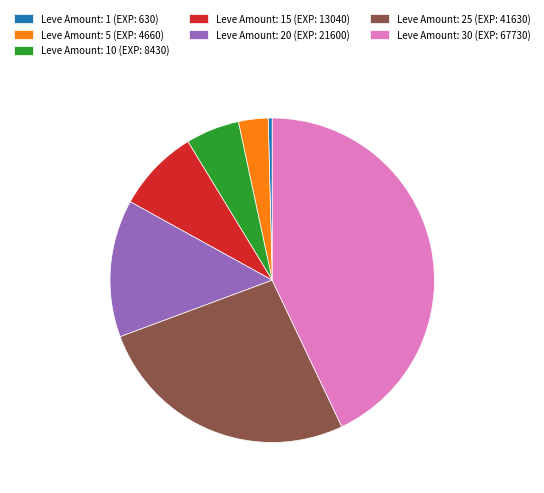

True or false: Leve Amount: 25 (EXP: 41630) accounts for 15% of the total.

False